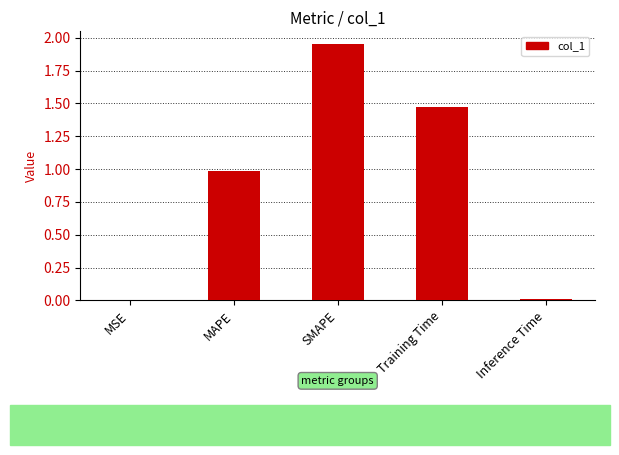

Between Training Time and SMAPE, which is larger?

SMAPE